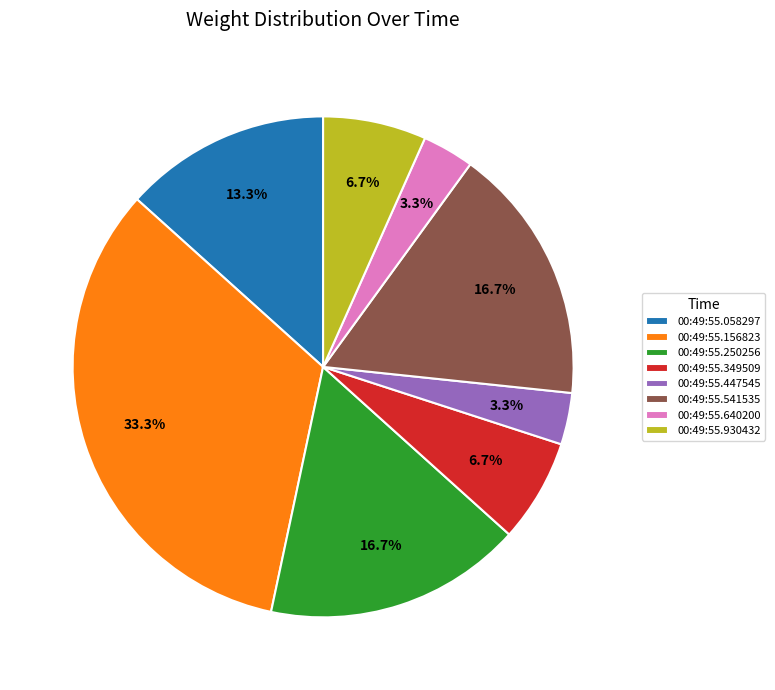

Which category has the biggest portion of the pie?

00:49:55.156823